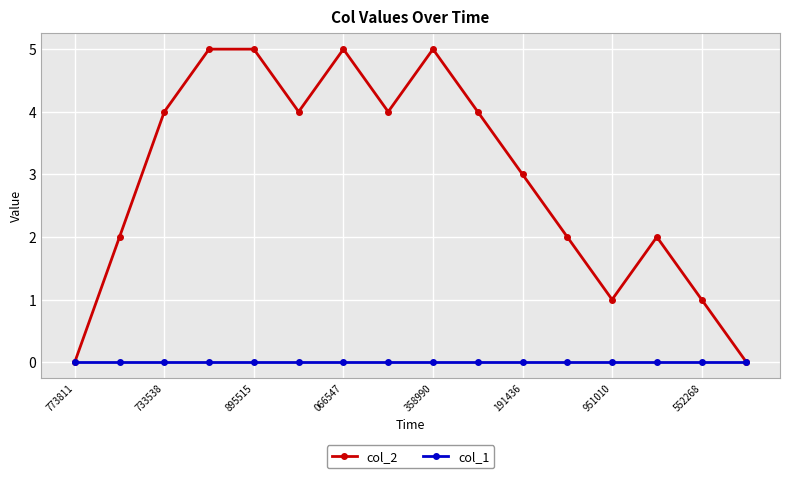

Which series has the largest range (max minus min)?

col_2